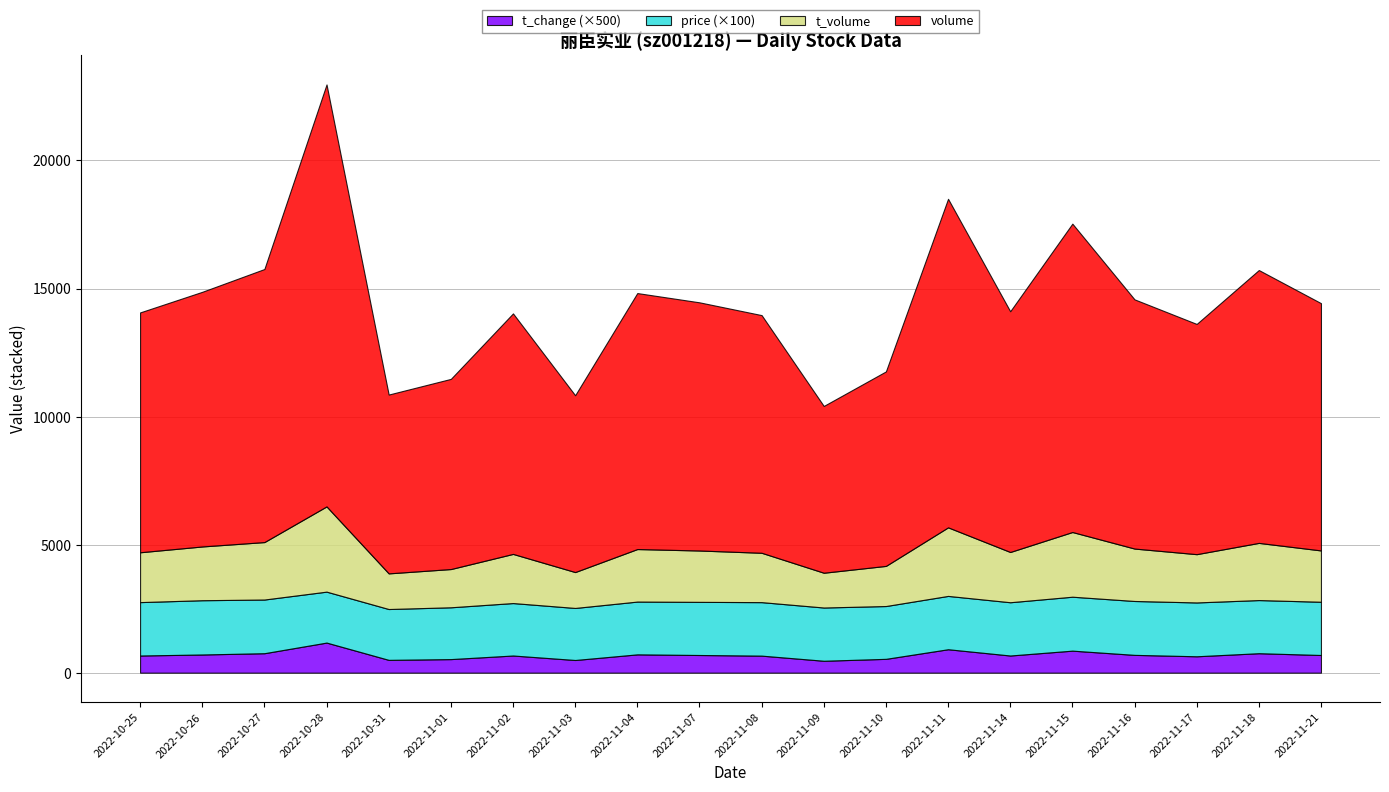

Which category has the lowest value in the volume series?

2022-11-09